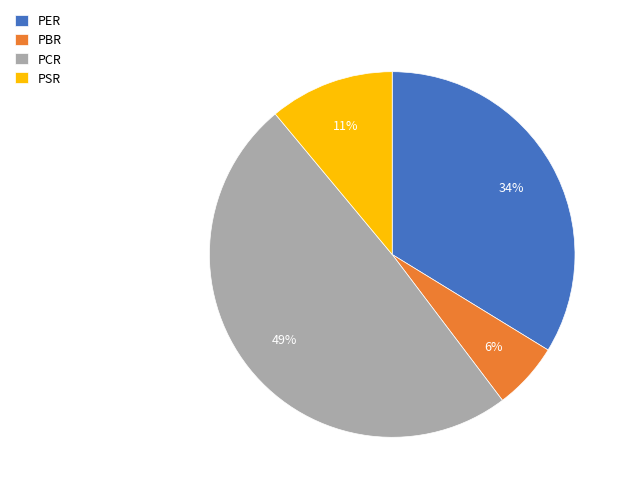

Combined, do PSR and PCR account for over 50%?

Yes